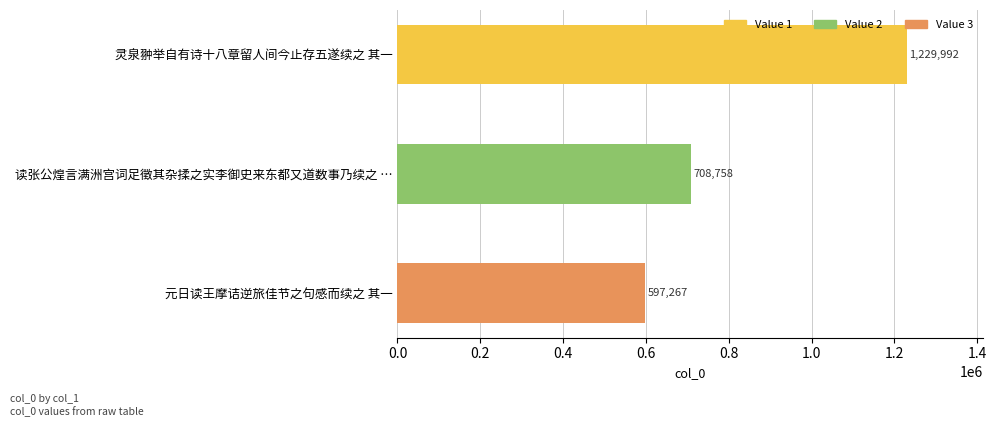

Which category has the lowest value across all series?

元日读王摩诘逆旅佳节之句感而续之 其一